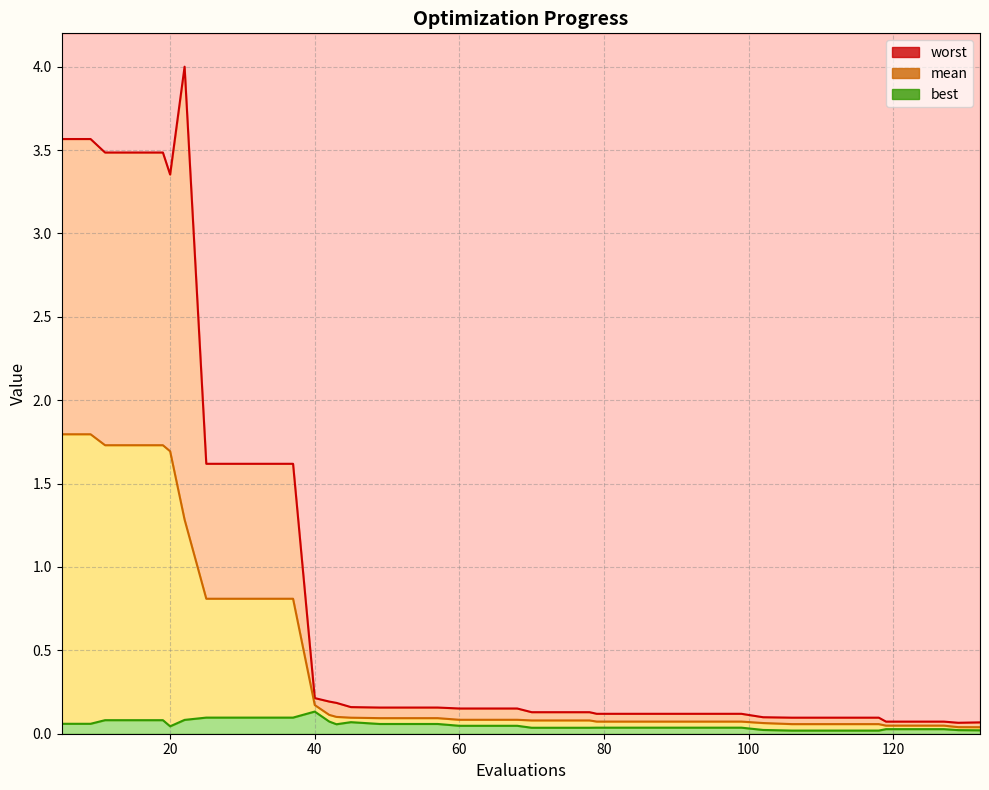

Where is the first local maximum for best?

40